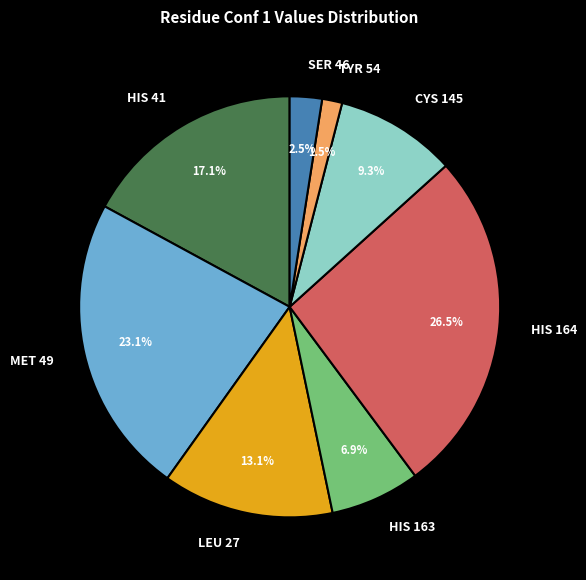

Combined, do MET 49 and SER 46 account for over 50%?

No